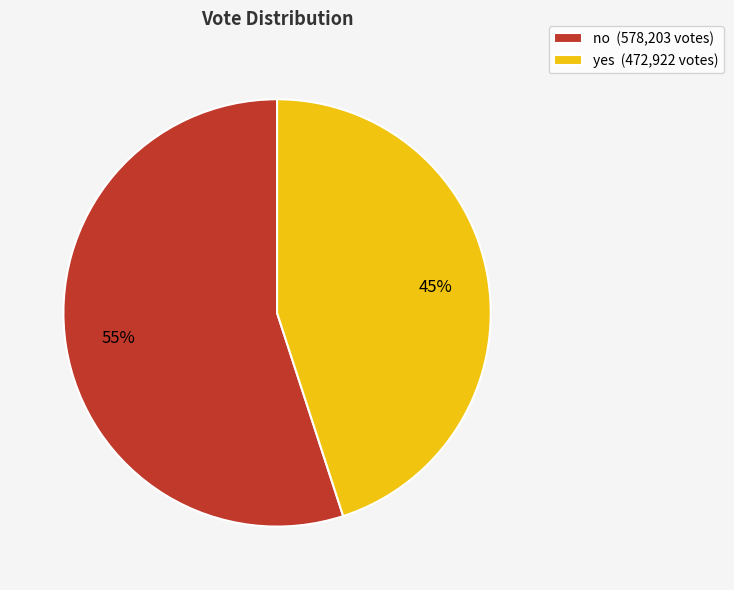

Combined, do yes and no account for over 50%?

Yes